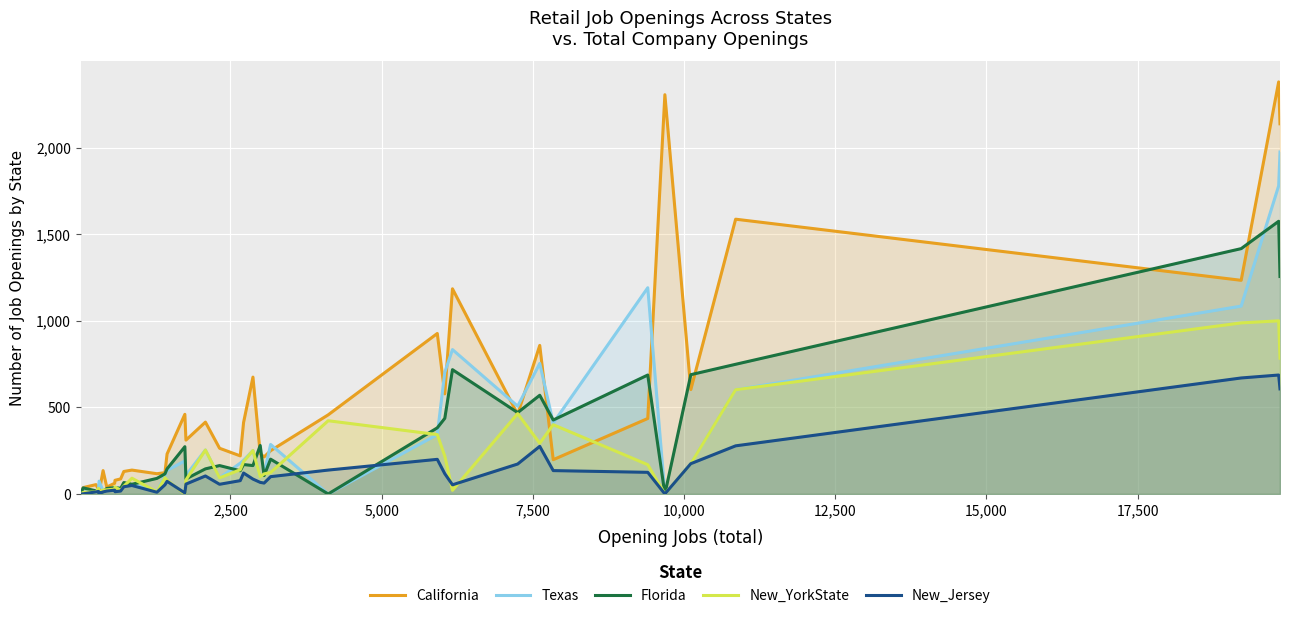

How many lines are shown in the chart?

5